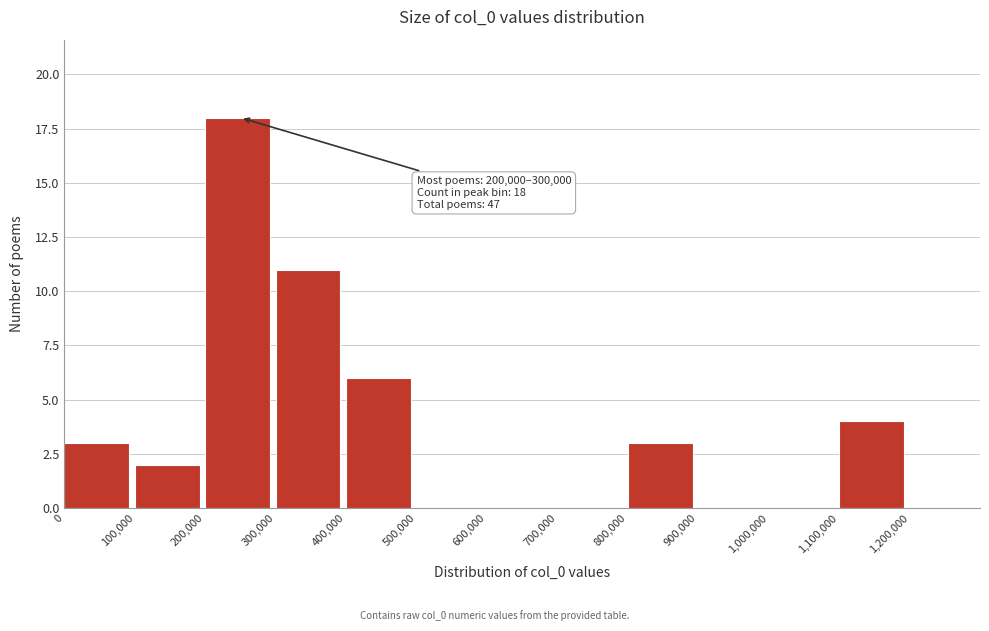

Over which range of the x-axis is the bar tallest?

200000 to 300000